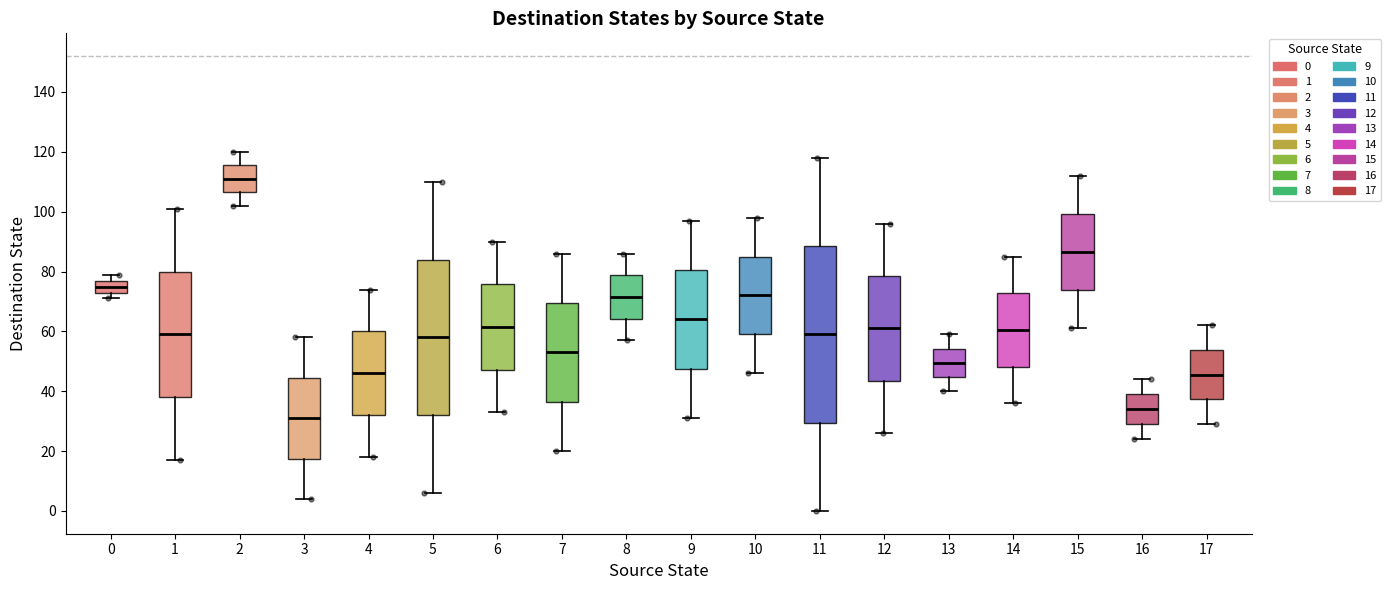

Reading left to right, read every box against the y-axis: the position of its median line, the range the box covers, and the ends of its whiskers. The values are not printed on the chart, so give them approximately, as read against the axis.

0: median 76, box 74 to 78, whiskers 72 to 80
1: median 60, box 38 to 80, whiskers 18 to 102
2: median 112, box 106 to 116, whiskers 102 to 120
3: median 32, box 18 to 44, whiskers 4 to 58
4: median 46, box 32 to 60, whiskers 18 to 74
5: median 58, box 32 to 84, whiskers 6 to 110
6: median 62, box 48 to 76, whiskers 34 to 90
7: median 54, box 36 to 70, whiskers 20 to 86
8: median 72, box 64 to 78, whiskers 58 to 86
9: median 64, box 48 to 80, whiskers 32 to 98
10: median 72, box 60 to 86, whiskers 46 to 98
11: median 60, box 30 to 88, whiskers 0 to 118
12: median 62, box 44 to 78, whiskers 26 to 96
13: median 50, box 44 to 54, whiskers 40 to 60
14: median 60, box 48 to 72, whiskers 36 to 86
15: median 86, box 74 to 100, whiskers 62 to 112
16: median 34, box 30 to 40, whiskers 24 to 44
17: median 46, box 38 to 54, whiskers 30 to 62